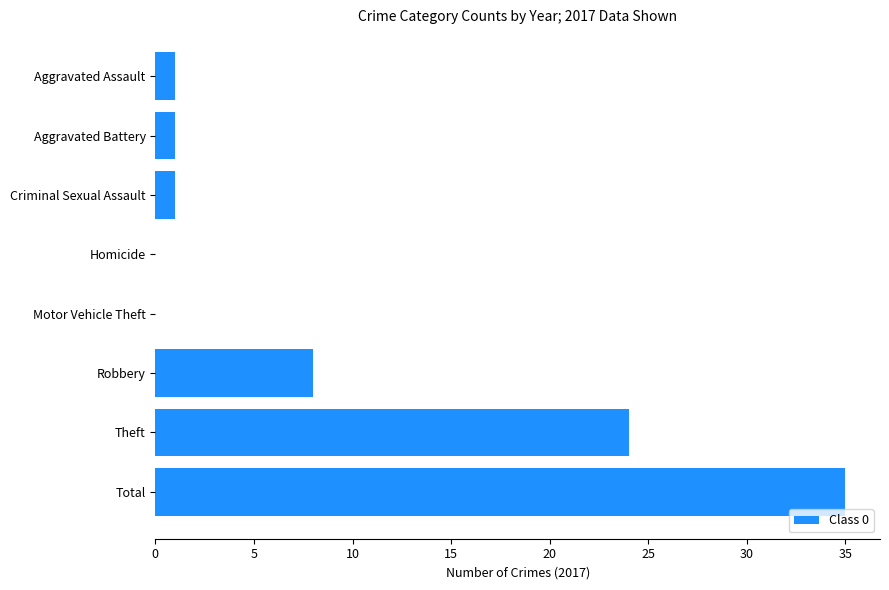

The chart shows a value of -18 at Motor Vehicle Theft. True or false?

False